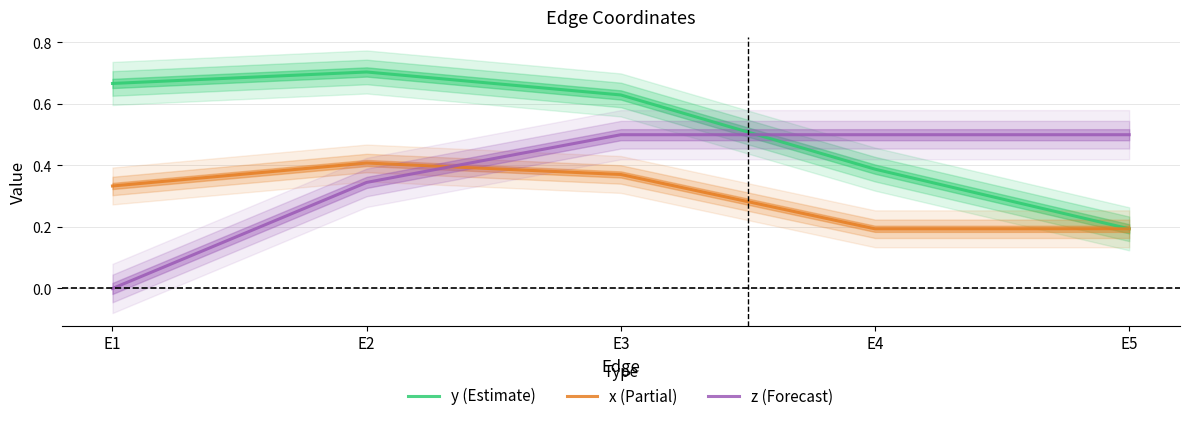

True or false: x (Partial) and y (Estimate) cross at least once.

False